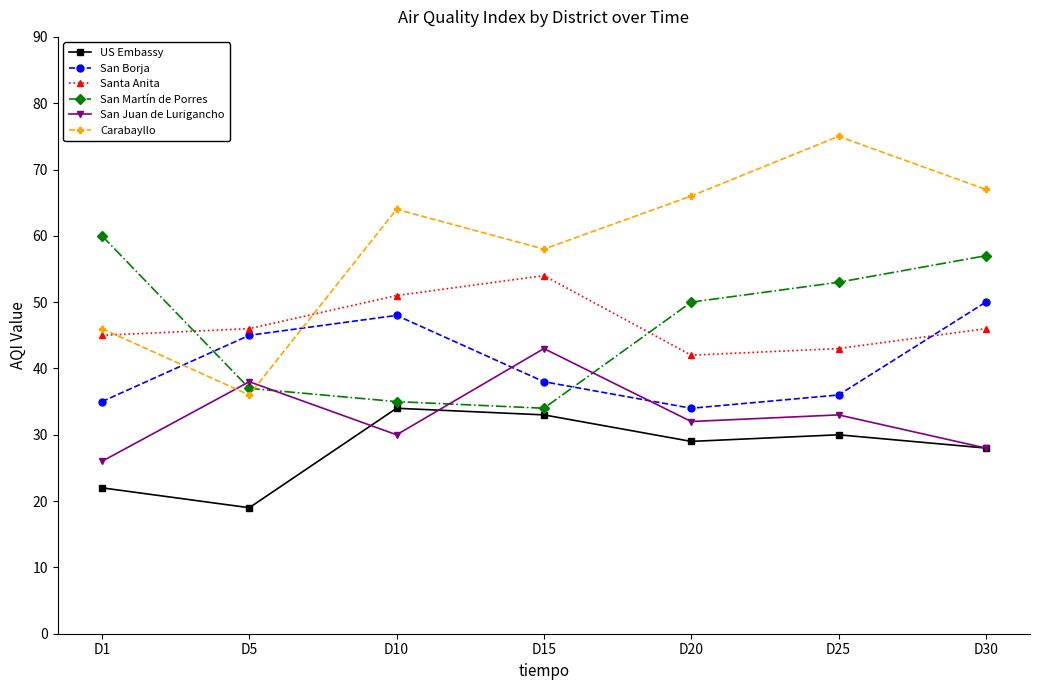

Which series has the widest spread of values?

Carabayllo